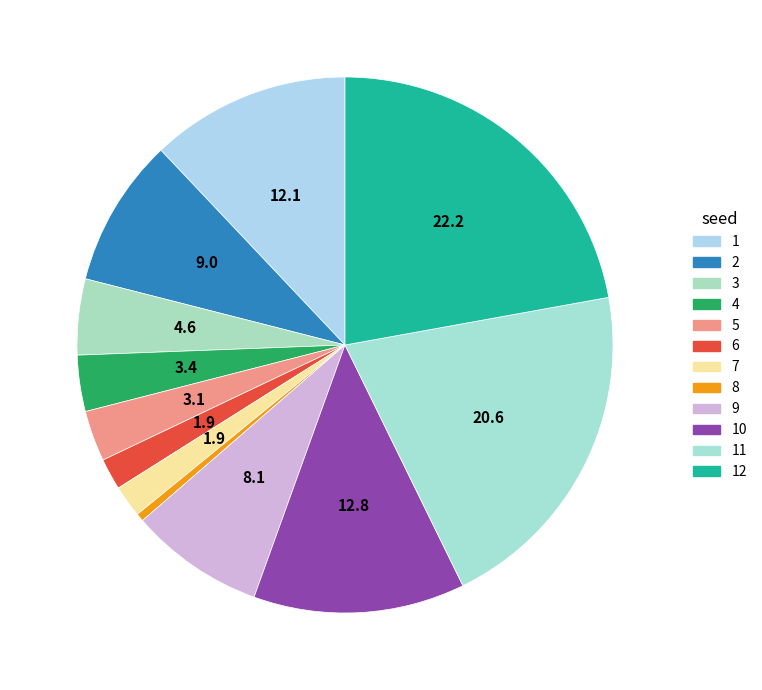

What is the ratio of the value at 7 to the value at 2?

0.2